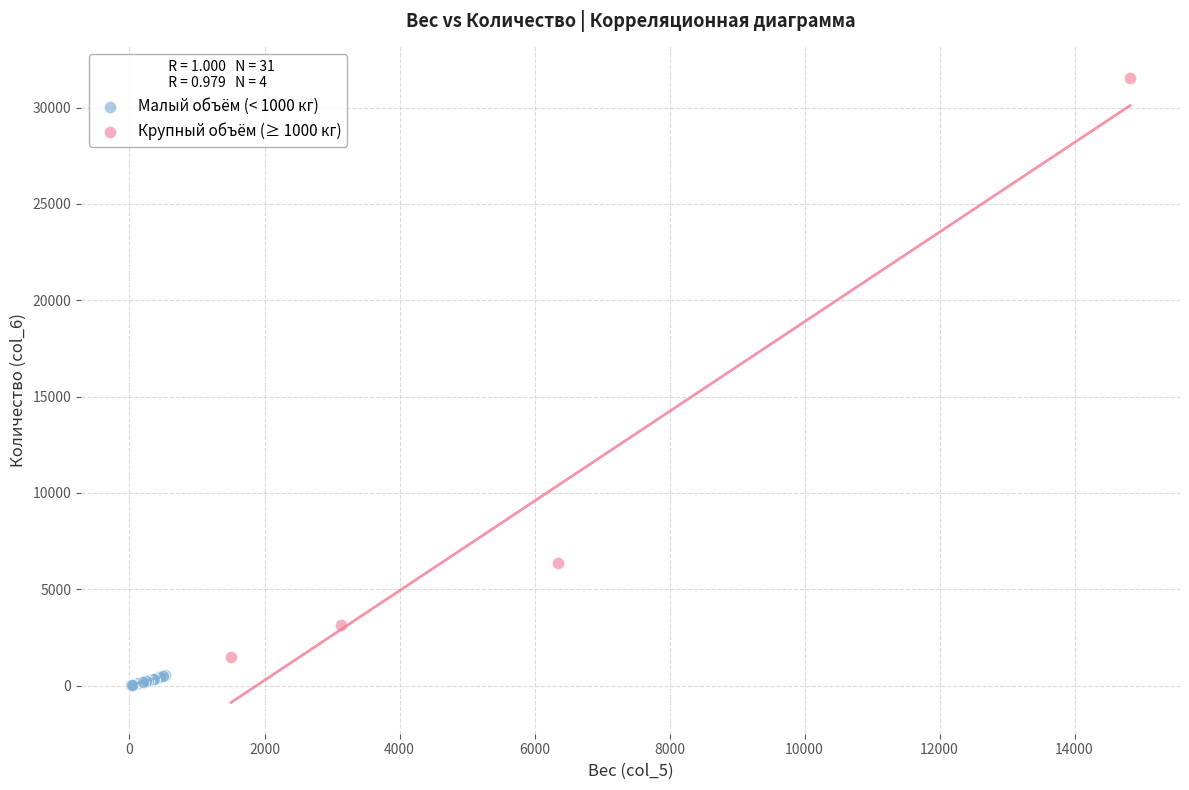

Which series contains the lowest Y value?

Малый объём (< 1000 кг)